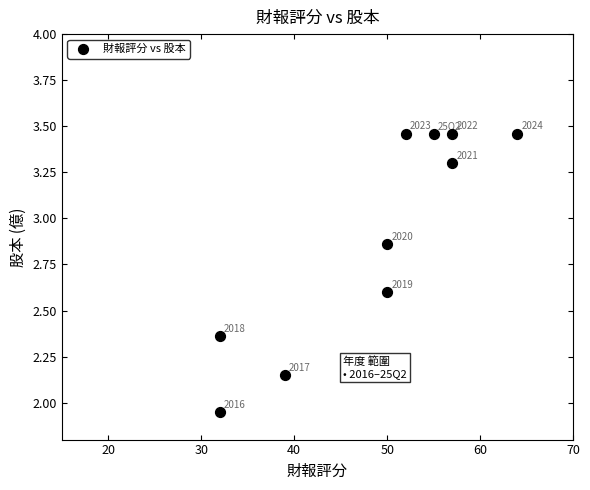

What is the average X value?

48.8